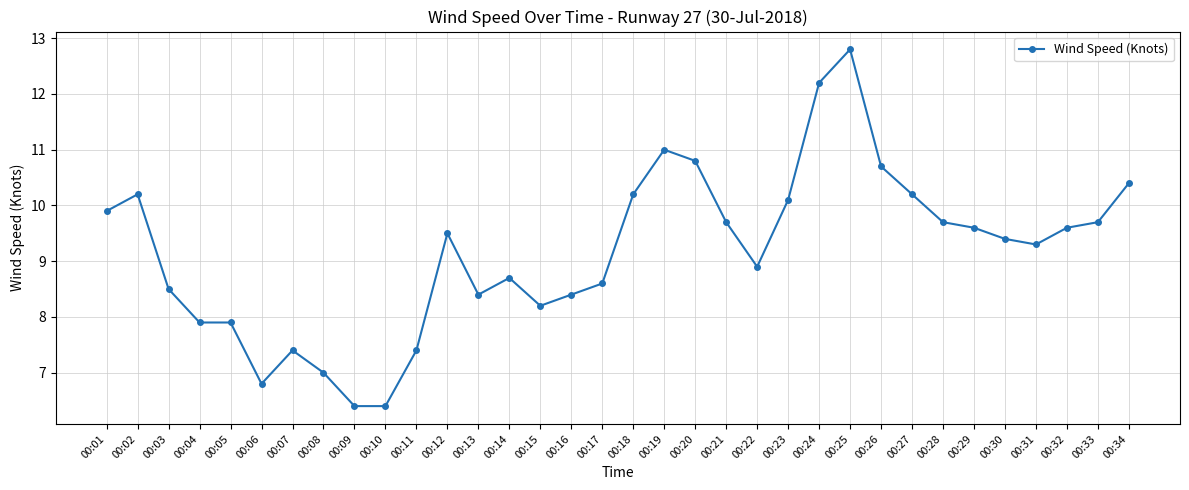

What is the smallest value displayed?

6.4